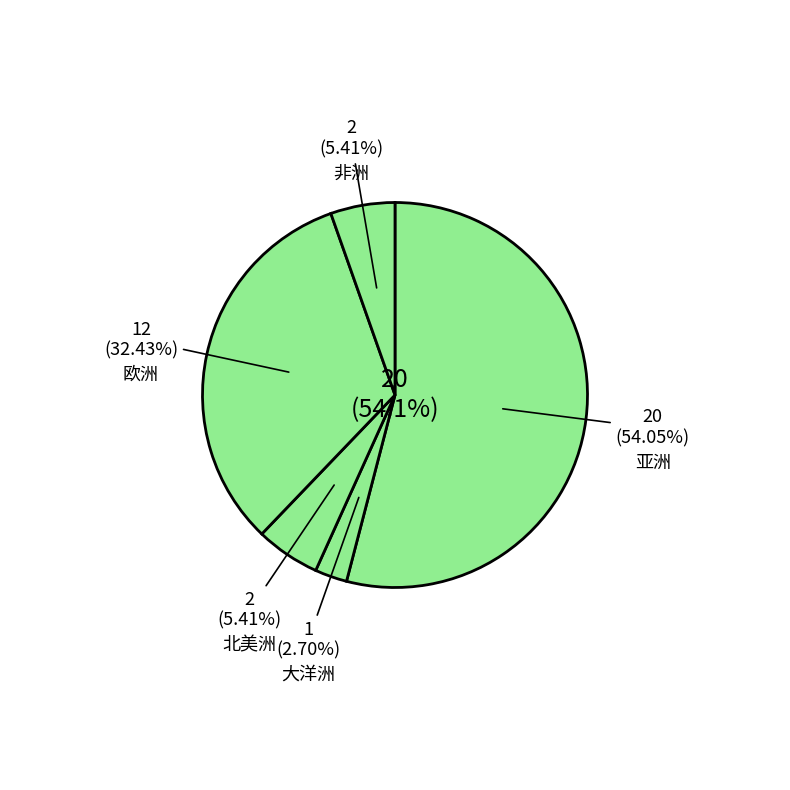

The 亚洲 slice represents 7% of the pie. True or false?

False